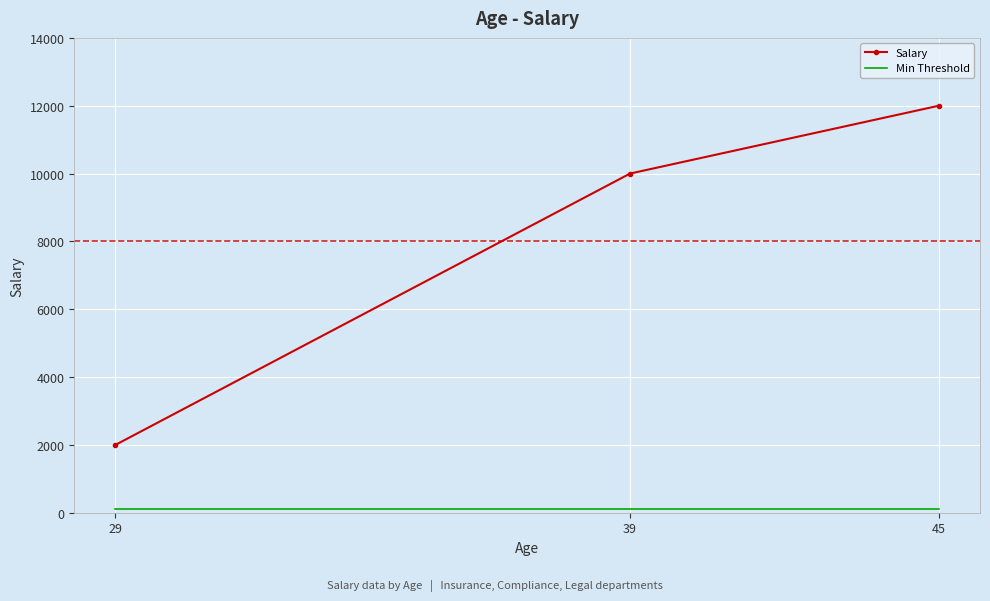

Which series has the widest spread of values?

Salary